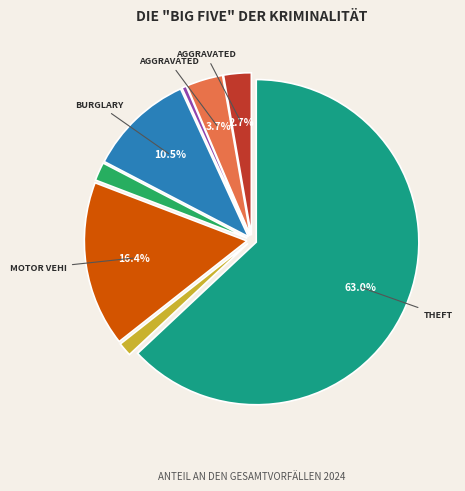

Is there a majority slice in this chart?

Yes